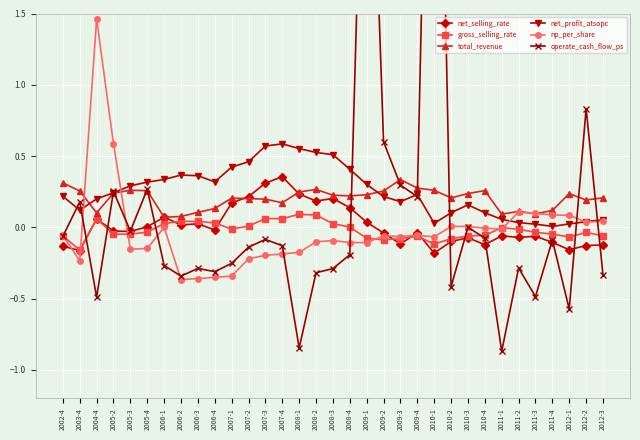

Reading left to right, extract all data points from this chart.

net_selling_rate: -0.1	-0.2	0.1	-0.0	-0.0	0.0	0.1	0.0	0.0	-0.0	0.2	0.2	0.3	0.4	0.2	0.2	0.2	0.1	0.0	-0.0	-0.1	-0.0	-0.2	-0.1	-0.1	-0.1	-0.1	-0.1	-0.1	-0.1	-0.2	-0.1	-0.1
gross_selling_rate: -0.1	-0.2	0.1	-0.0	-0.0	-0.0	0.0	0.0	0.0	0.0	-0.0	0.0	0.1	0.1	0.1	0.1	0.0	0.0	-0.1	-0.1	-0.1	-0.1	-0.1	-0.1	-0.1	-0.1	-0.0	-0.0	-0.0	-0.0	-0.1	-0.0	-0.1
total_revenue: 0.3	0.3	0.1	0.2	0.3	0.3	0.1	0.1	0.1	0.1	0.2	0.2	0.2	0.2	0.2	0.3	0.2	0.2	0.2	0.3	0.3	0.3	0.3	0.2	0.2	0.3	0.1	0.1	0.1	0.1	0.2	0.2	0.2
net_profit_atsopc: 0.2	0.1	0.2	0.2	0.3	0.3	0.3	0.4	0.4	0.3	0.4	0.5	0.6	0.6	0.6	0.5	0.5	0.4	0.3	0.2	0.2	0.2	0.0	0.1	0.2	0.1	0.1	0.0	0.0	0.0	0.0	0.0	0.1
np_per_share: -0.1	-0.2	1.5	0.6	-0.2	-0.1	0.0	-0.4	-0.4	-0.4	-0.3	-0.2	-0.2	-0.2	-0.2	-0.1	-0.1	-0.1	-0.1	-0.1	-0.1	-0.1	-0.1	0.0	0.0	-0.0	-0.0	0.1	0.1	0.1	0.1	0.0	0.0
operate_cash_flow_ps: -0.1	0.2	-0.5	0.3	-0.0	0.3	-0.3	-0.3	-0.3	-0.3	-0.3	-0.1	-0.1	-0.1	-0.8	-0.3	-0.3	-0.2	4.0	0.6	0.3	0.2	5.5	-0.4	0.0	-0.1	-0.9	-0.3	-0.5	-0.1	-0.6	0.8	-0.3